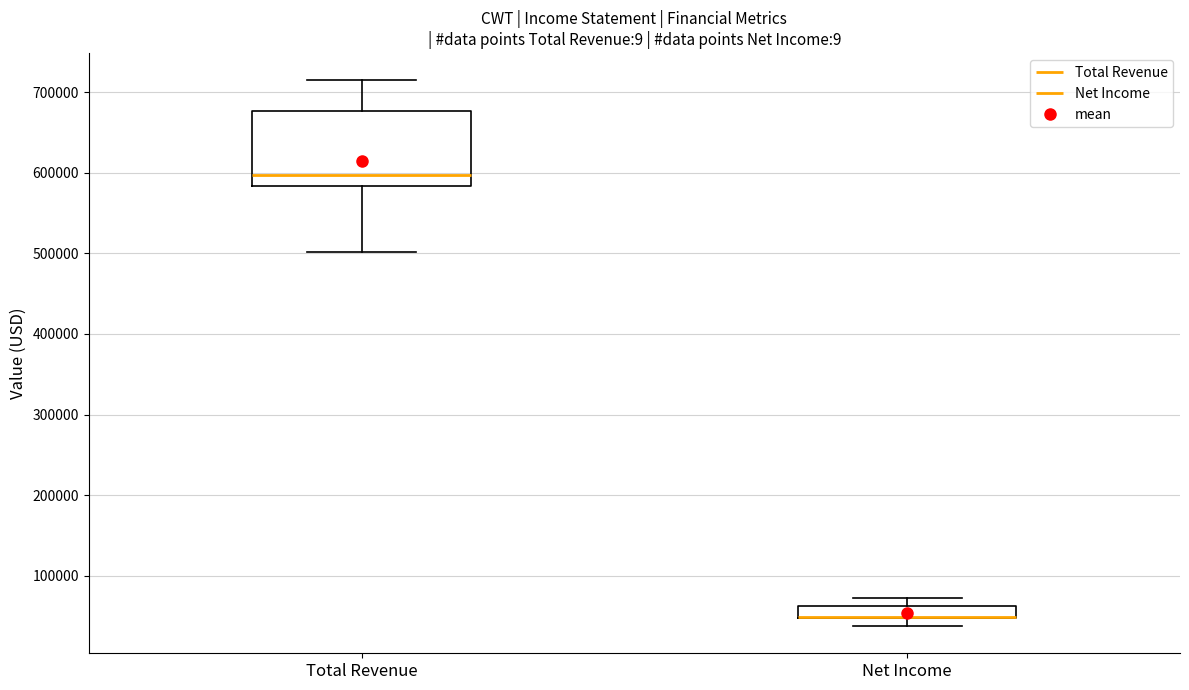

Which box is the tallest, from its lower edge to its upper edge?

Total Revenue